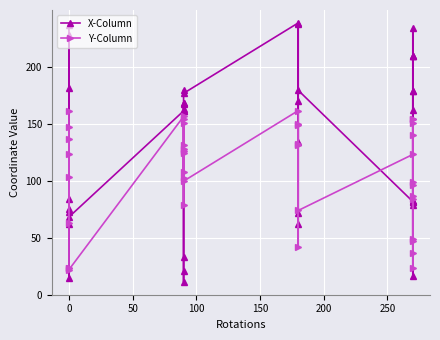

True or false: Y-Column has more than 2 interior local peaks.

True